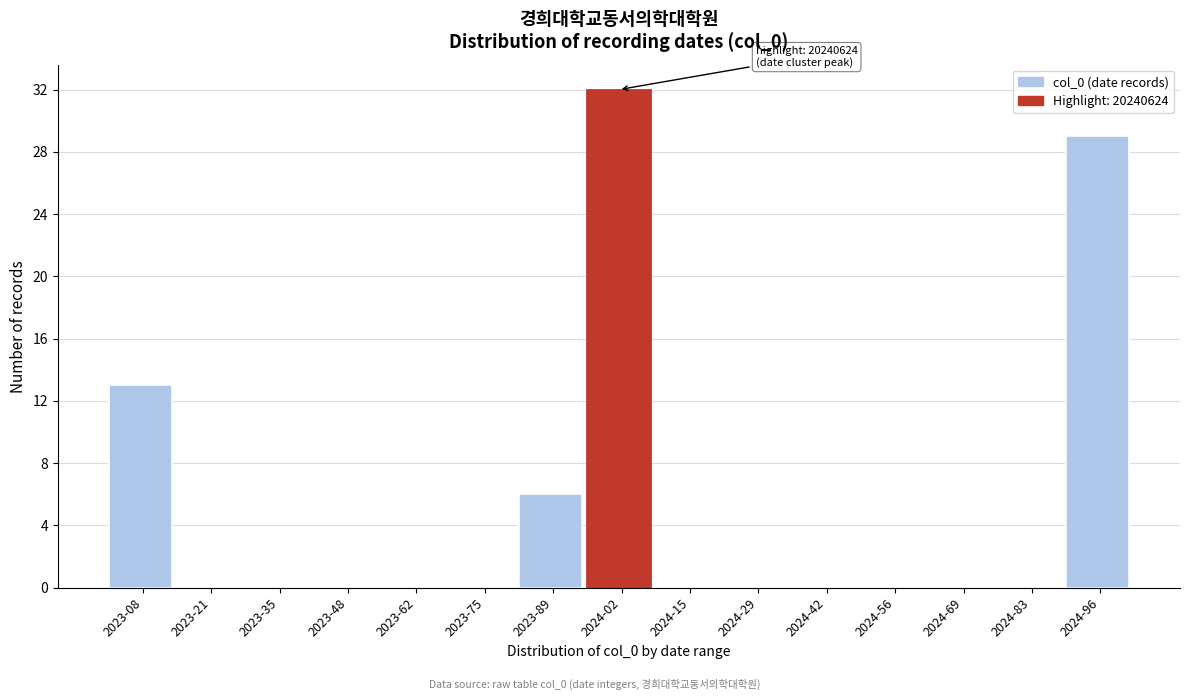

Reading left to right, what are all the values shown in this chart?

2023-08=13	2023-21=0	2023-35=0	2023-48=0	2023-62=0	2023-75=0	2023-89=6	2024-02=32	2024-15=0	2024-29=0	2024-42=0	2024-56=0	2024-69=0	2024-83=0	2024-96=29